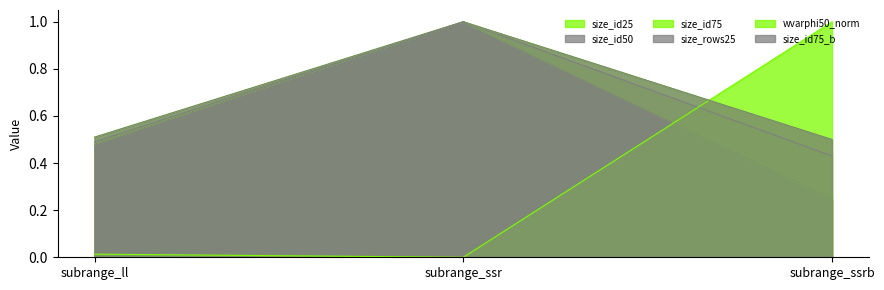

The size_id50 series shows 1.5 at subrange_ssr. True or false?

False